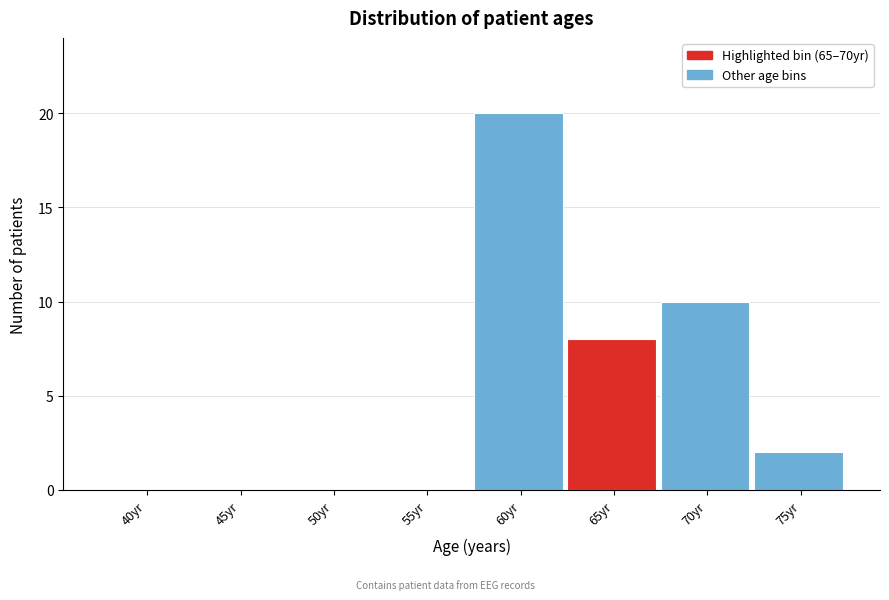

Reading left to right, list all the values displayed in this chart.

40yr=0	45yr=0	50yr=0	55yr=0	60yr=20	65yr=8	70yr=10	75yr=2